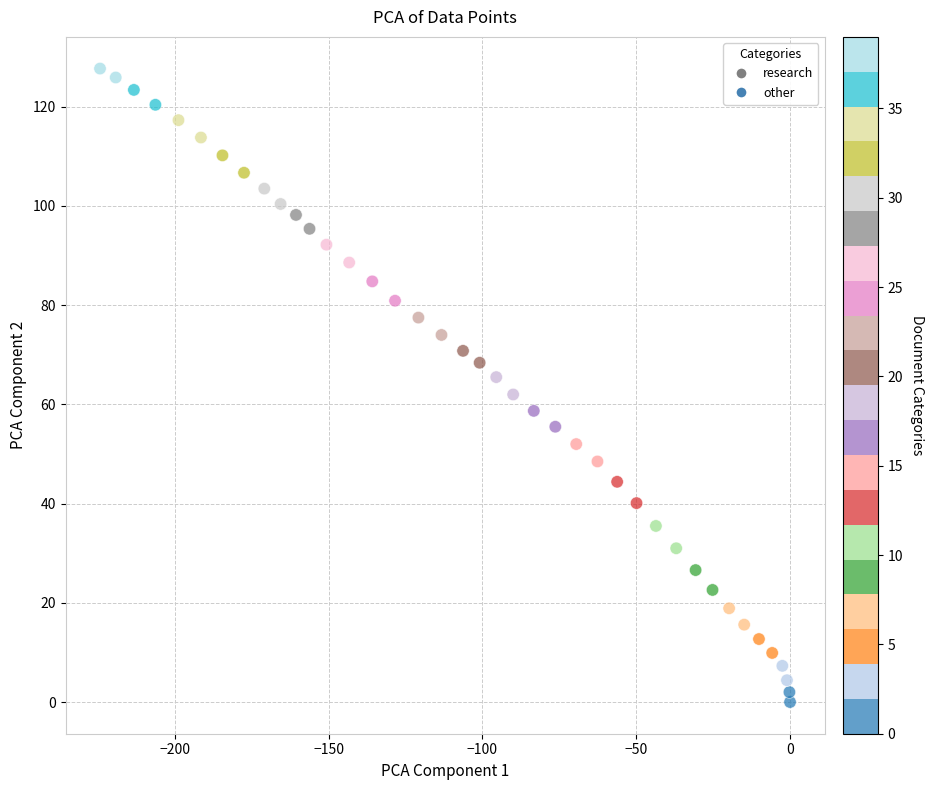

What is the range of X values (max minus min)?

224.3